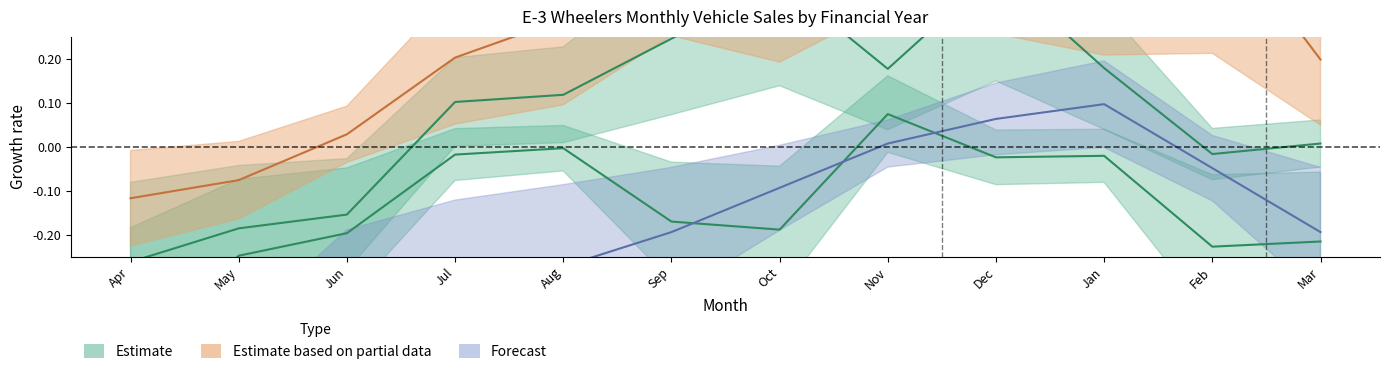

What is the total value across all series at Jan?

0.8